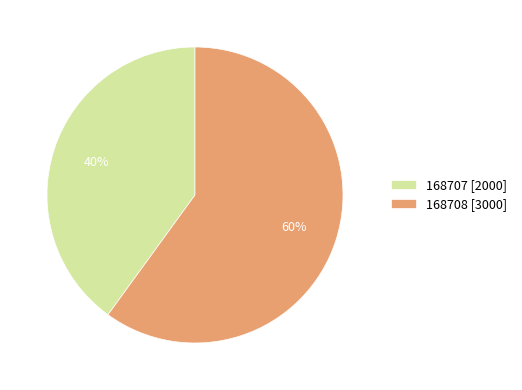

Is there any slice that represents more than half of the pie?

Yes